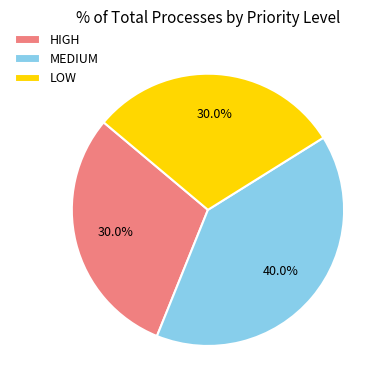

Does LOW represent more than half of the total?

No